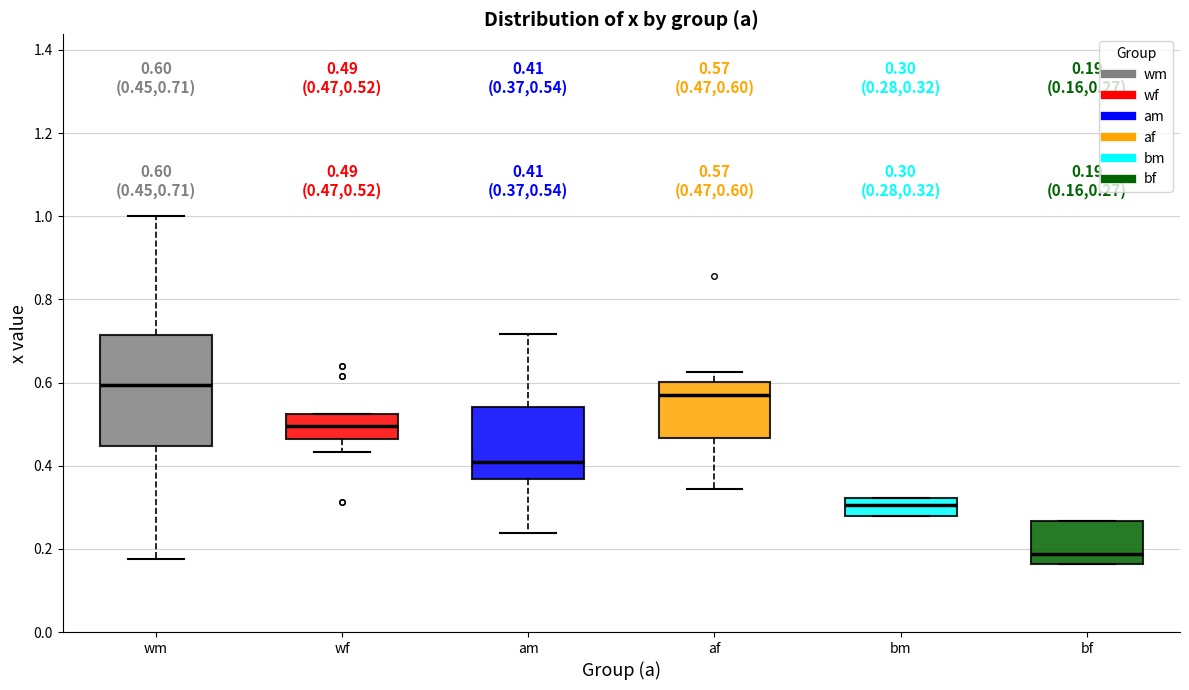

Comparing the boxes themselves (not the whiskers), which one is the tallest?

wm